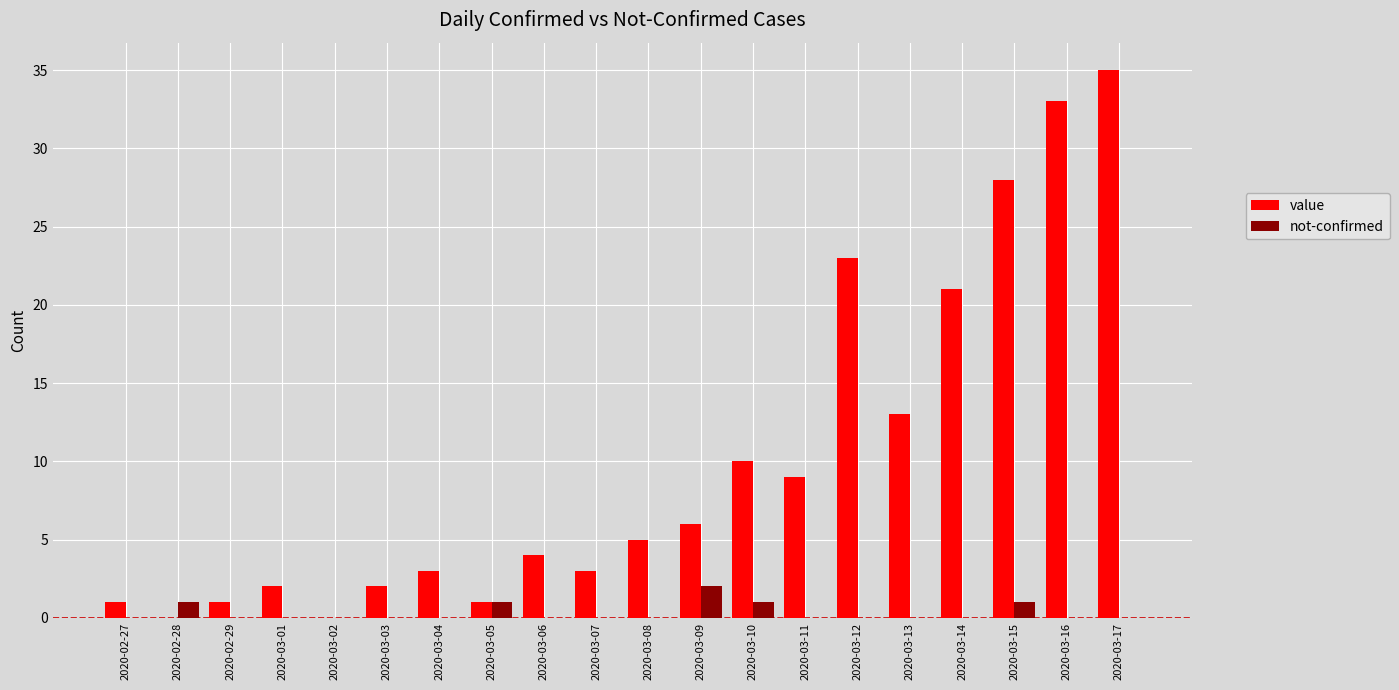

What is the total value across all series at 2020-03-16?

33